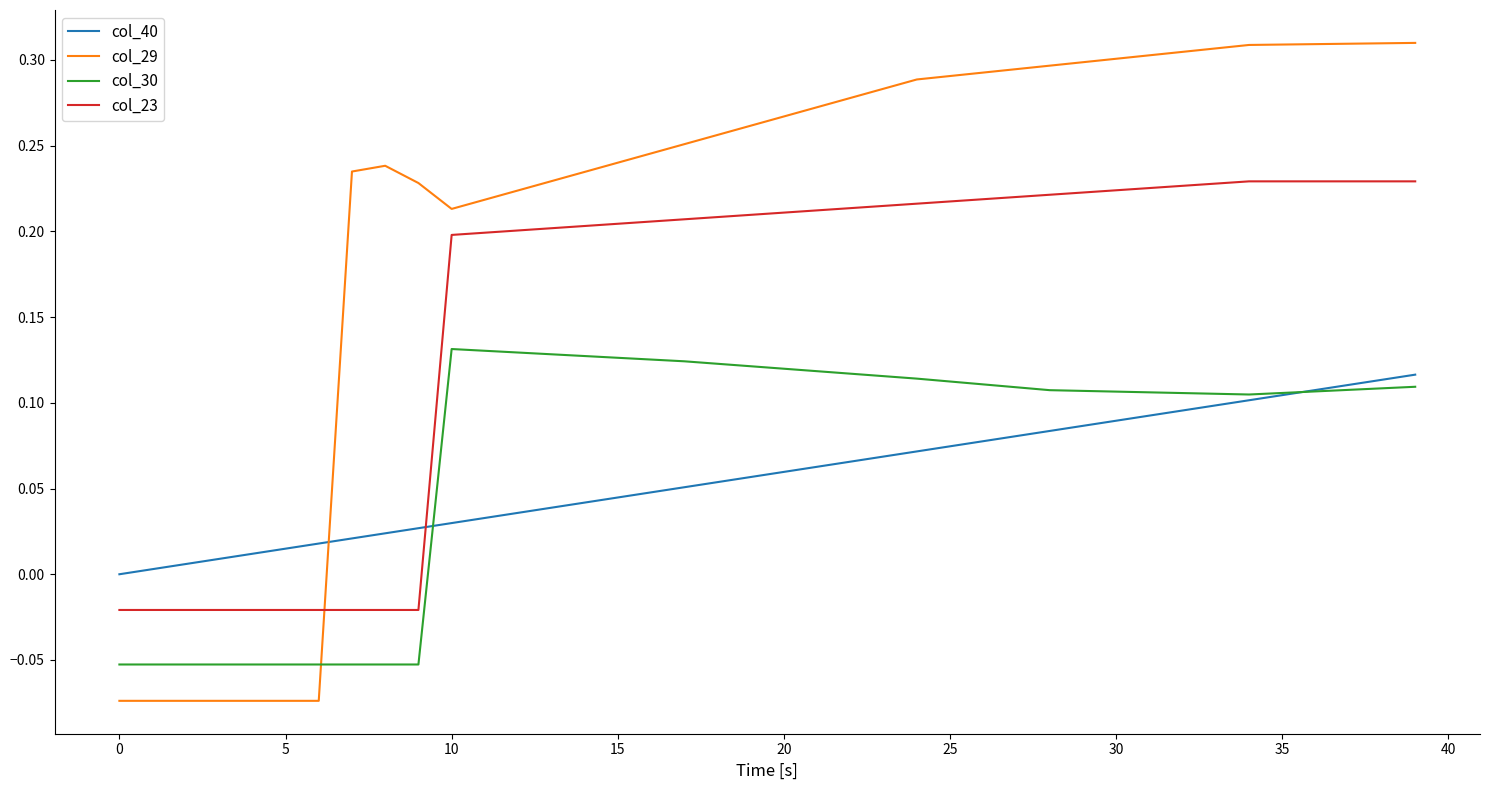

True or false: col_29 and col_40 cross at least once.

True